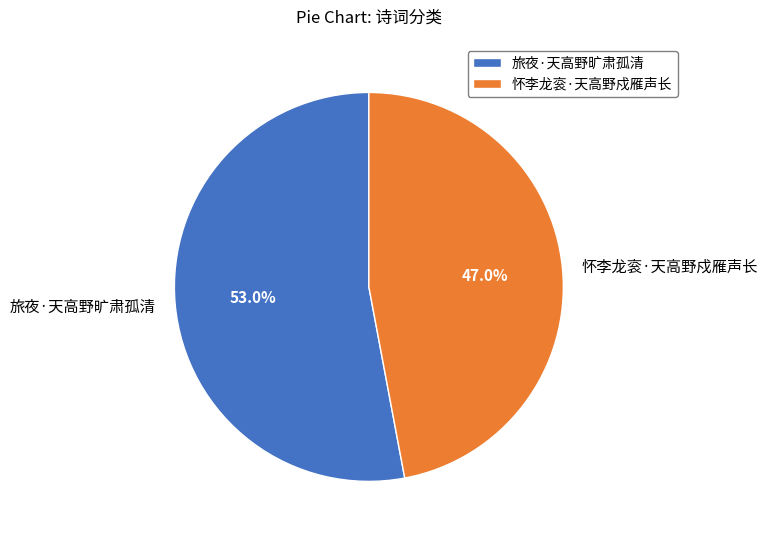

How many slices are in this pie chart?

2